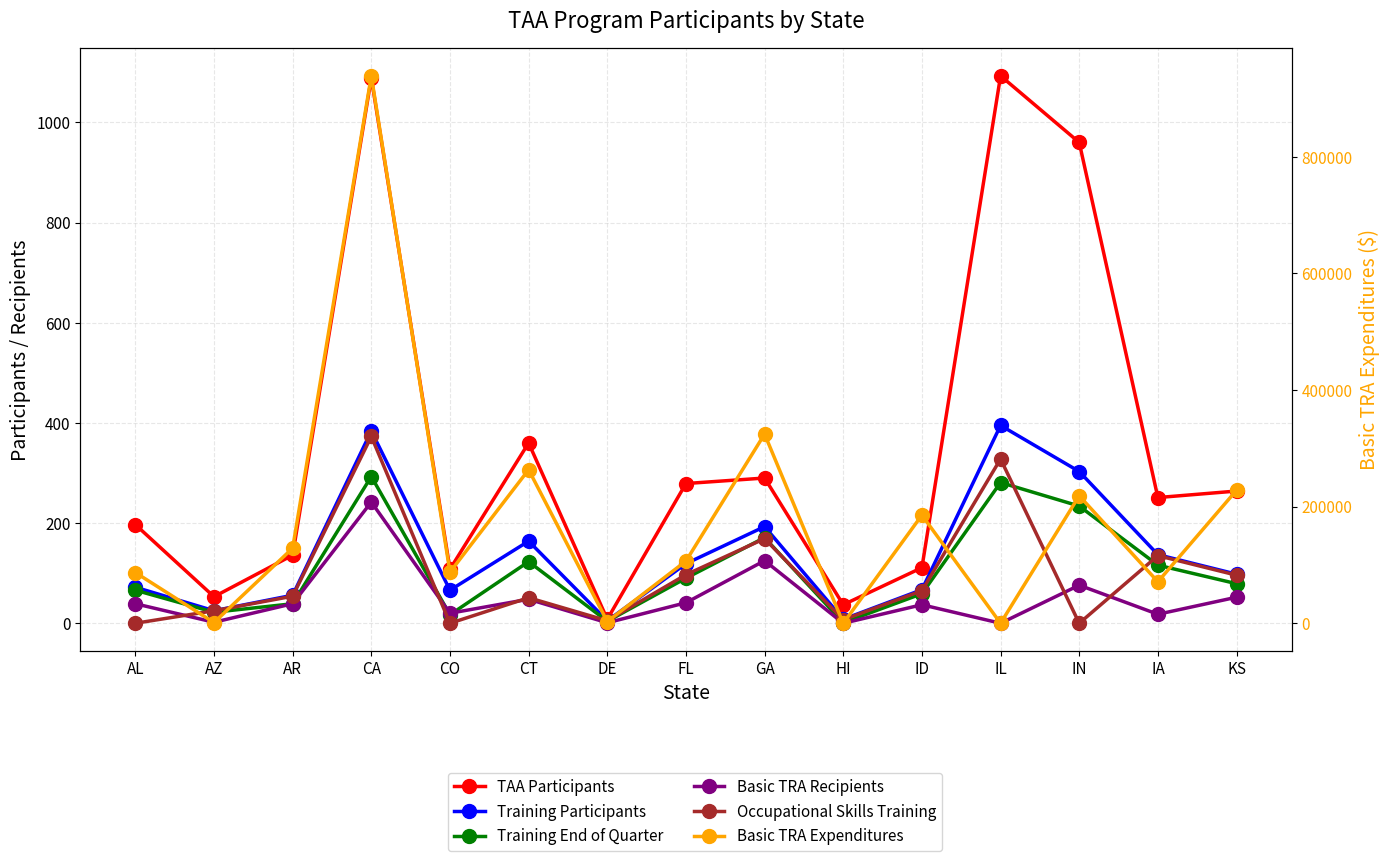

Is this an area chart (filled region under the line)?

No